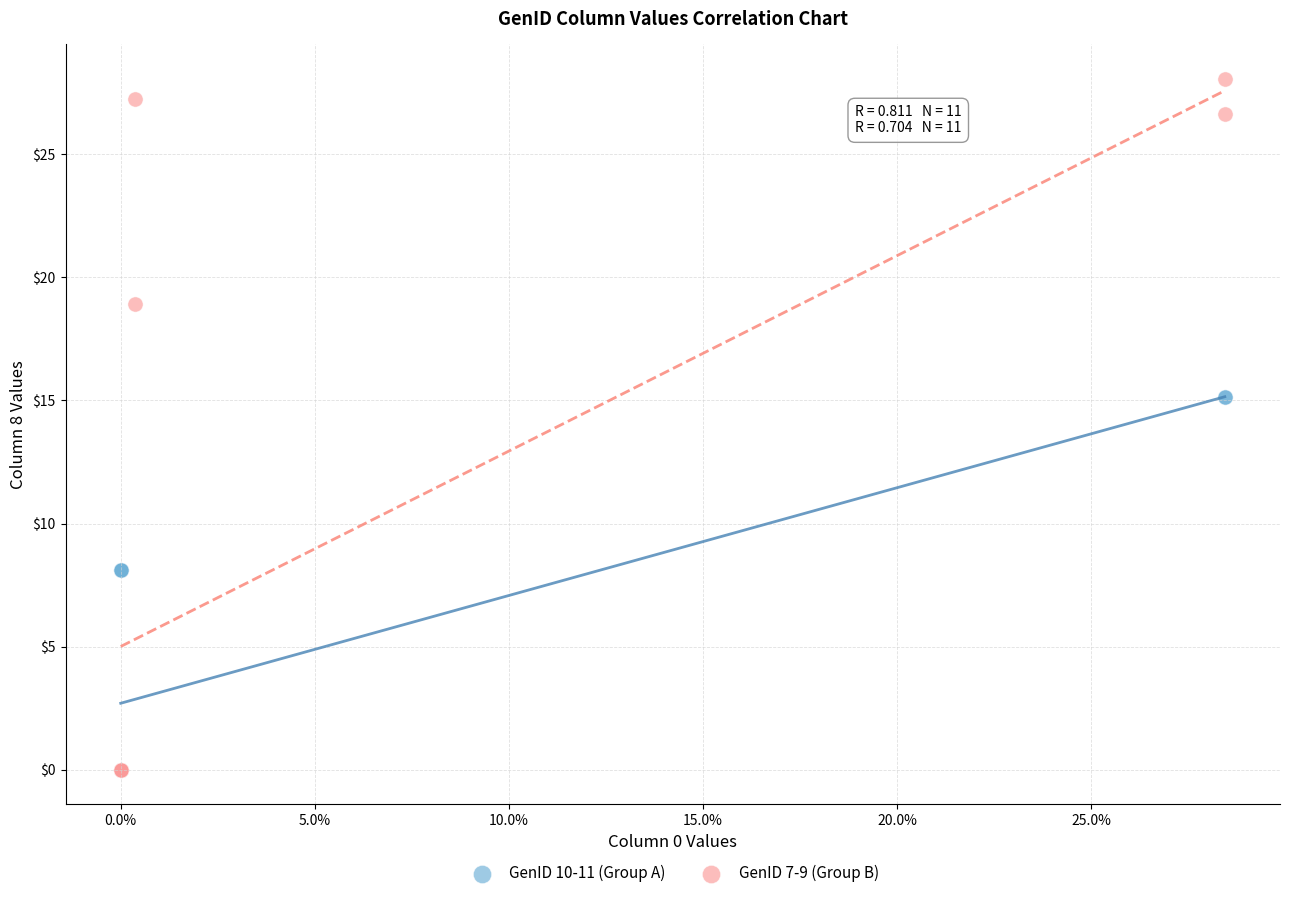

Which series has the largest Y range (max minus min)?

GenID 7-9 (Group B)